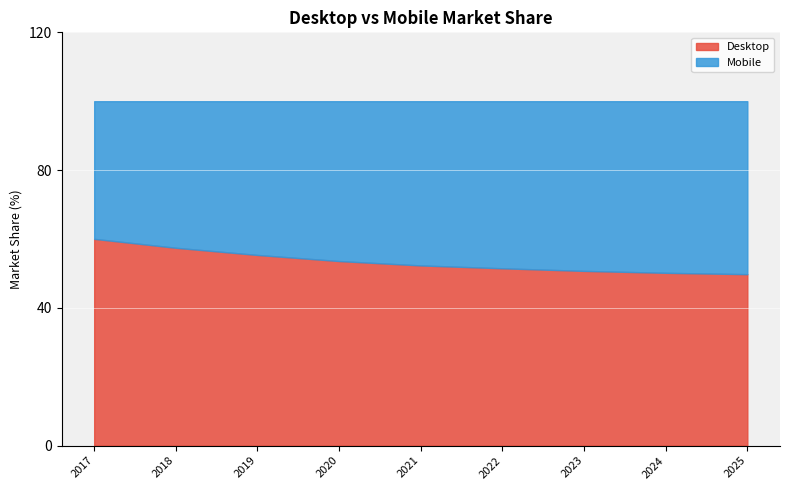

Which series changed the most between 2017 and 2019?

Mobile